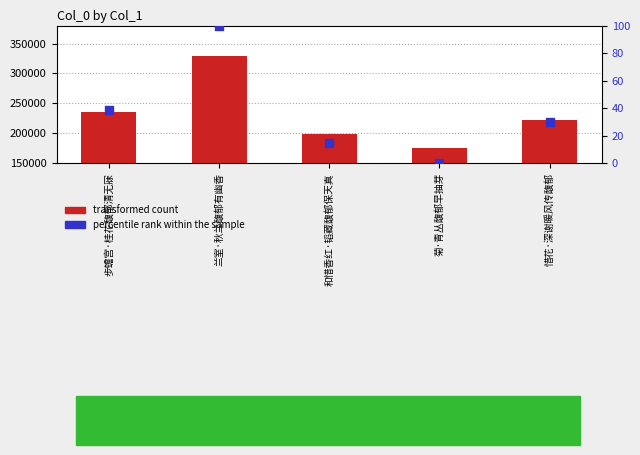

What is the total value across all series at 步蟾宫·桂花馥郁清无寐?

235600.8